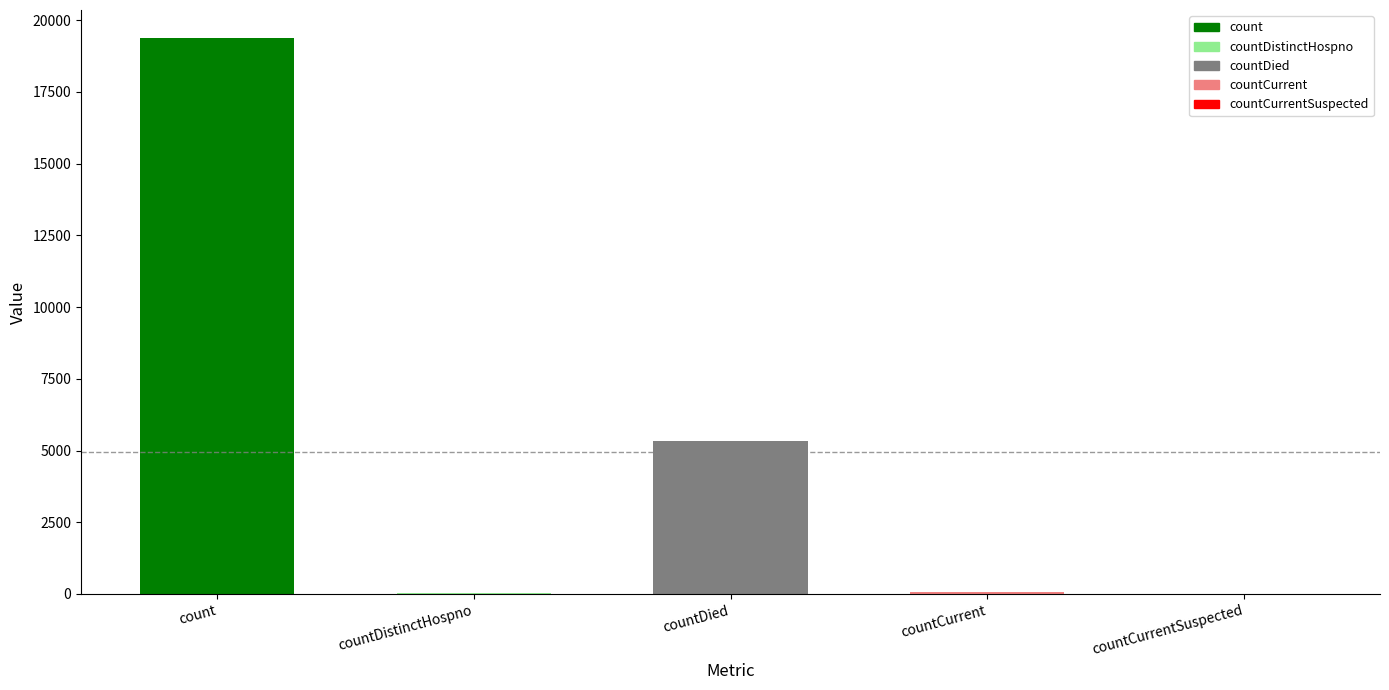

The value at countDistinctHospno is 25. True or false?

False